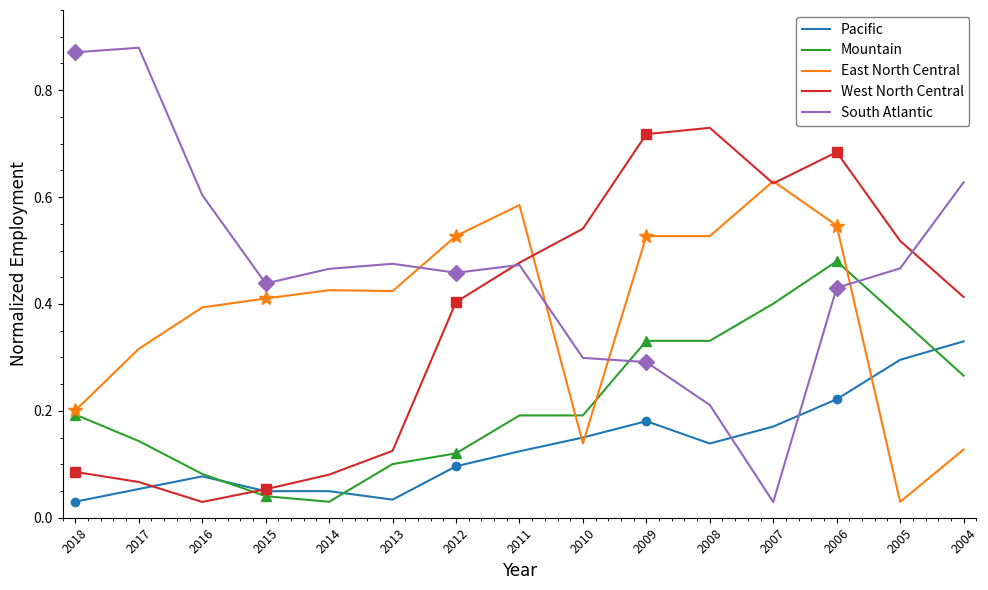

Reading left to right, extract all data points from this chart.

Pacific: 2018=0.0	2017=0.1	2016=0.1	2015=0.0	2014=0.0	2013=0.0	2012=0.1	2011=0.1	2010=0.2	2009=0.2	2008=0.1	2007=0.2	2006=0.2	2005=0.3	2004=0.3
Mountain: 2018=0.2	2017=0.1	2016=0.1	2015=0.0	2014=0.0	2013=0.1	2012=0.1	2011=0.2	2010=0.2	2009=0.3	2008=0.3	2007=0.4	2006=0.5	2005=0.4	2004=0.3
East North Central: 2018=0.2	2017=0.3	2016=0.4	2015=0.4	2014=0.4	2013=0.4	2012=0.5	2011=0.6	2010=0.1	2009=0.5	2008=0.5	2007=0.6	2006=0.5	2005=0.0	2004=0.1
West North Central: 2018=0.1	2017=0.1	2016=0.0	2015=0.1	2014=0.1	2013=0.1	2012=0.4	2011=0.5	2010=0.5	2009=0.7	2008=0.7	2007=0.6	2006=0.7	2005=0.5	2004=0.4
South Atlantic: 2018=0.9	2017=0.9	2016=0.6	2015=0.4	2014=0.5	2013=0.5	2012=0.5	2011=0.5	2010=0.3	2009=0.3	2008=0.2	2007=0.0	2006=0.4	2005=0.5	2004=0.6